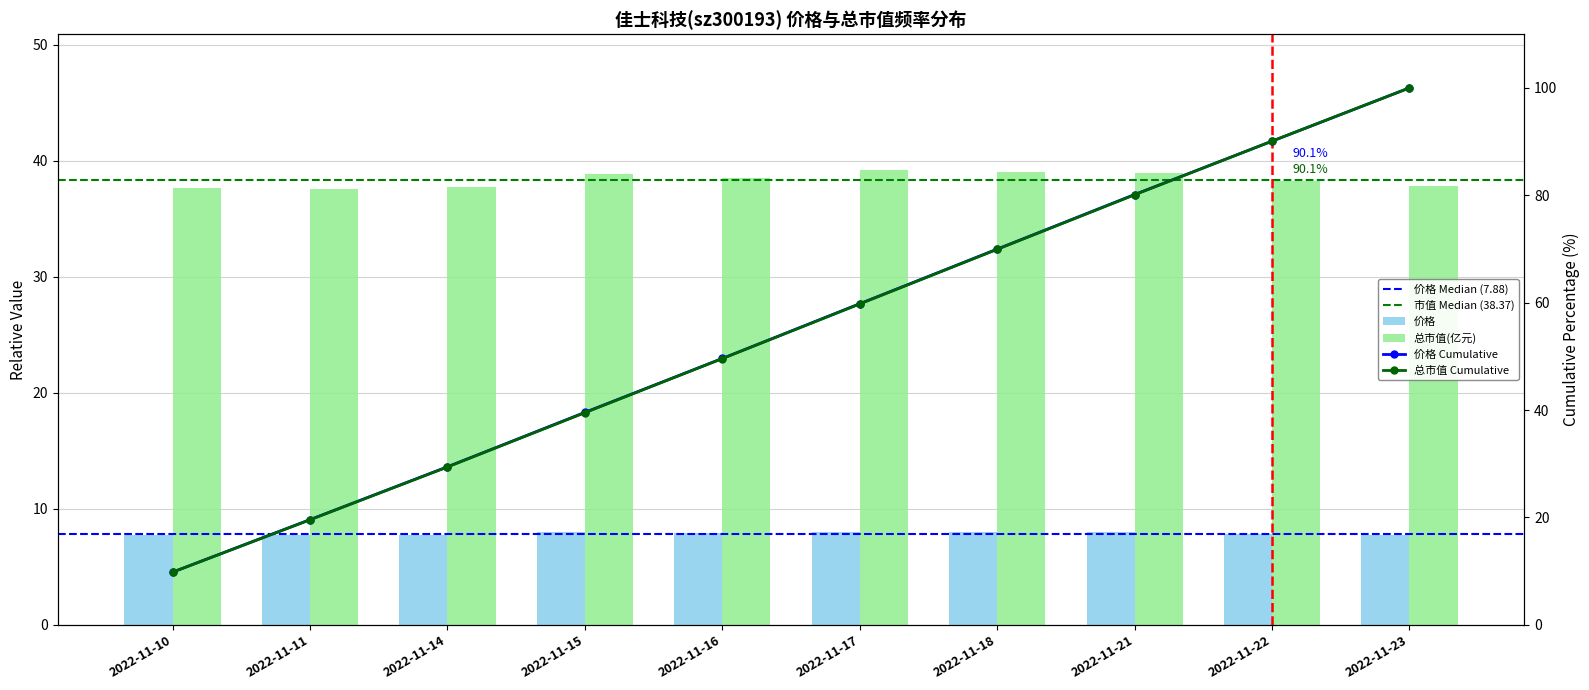

At which label is 价格 closest to 7?

2022-11-11